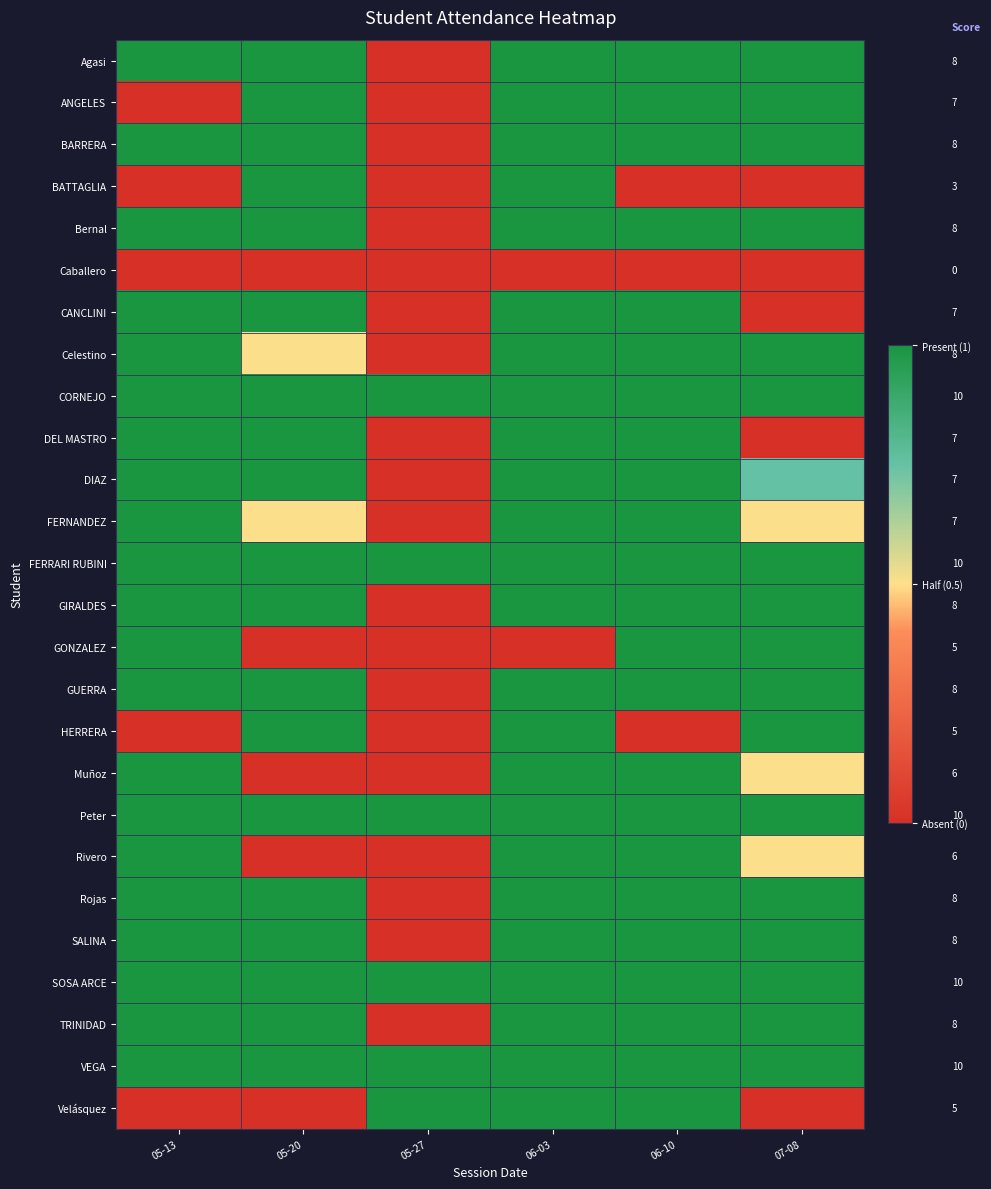

What is the sum of the GIRALDES values at 05-13 and 05-27?

1.0